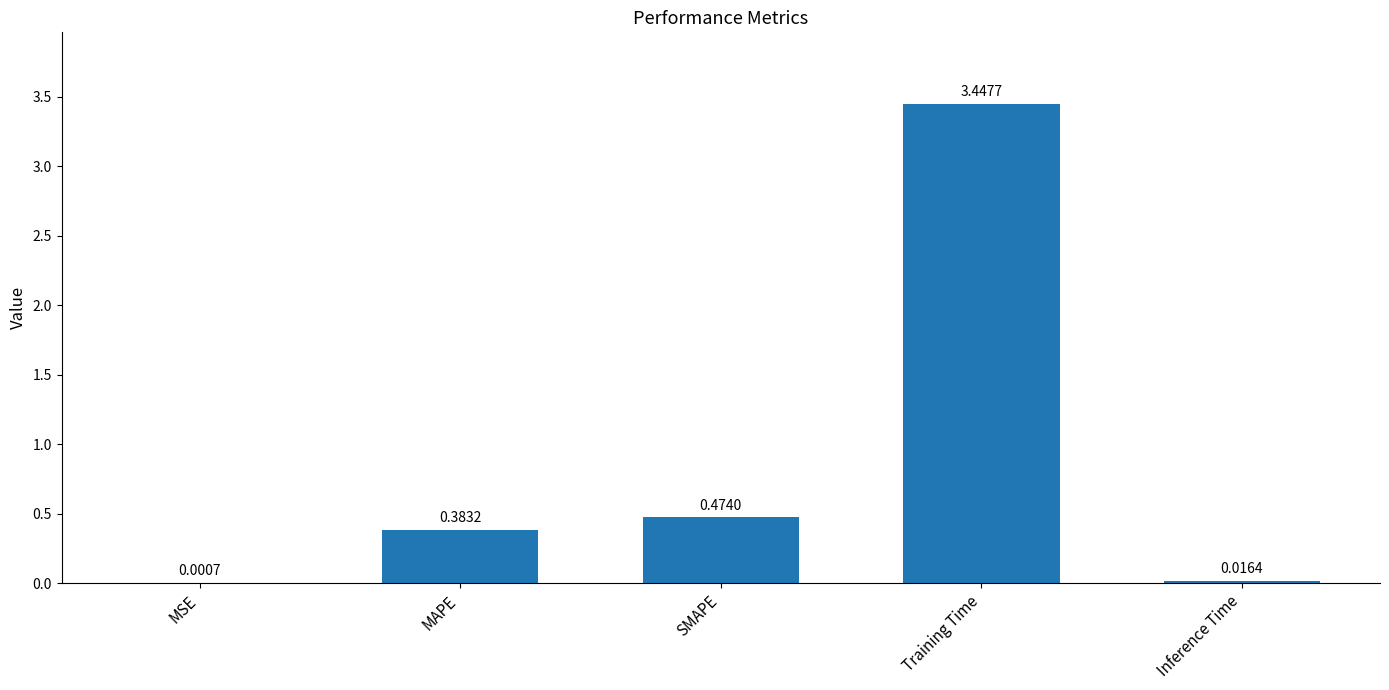

What is the average value?

0.9